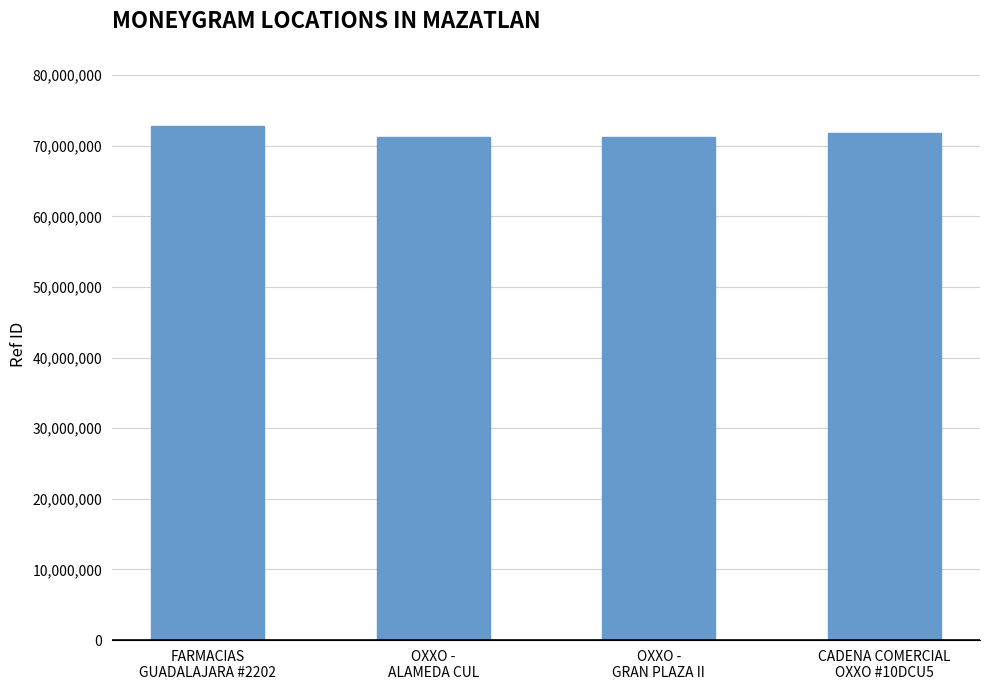

Does the chart contain stacked bars?

No